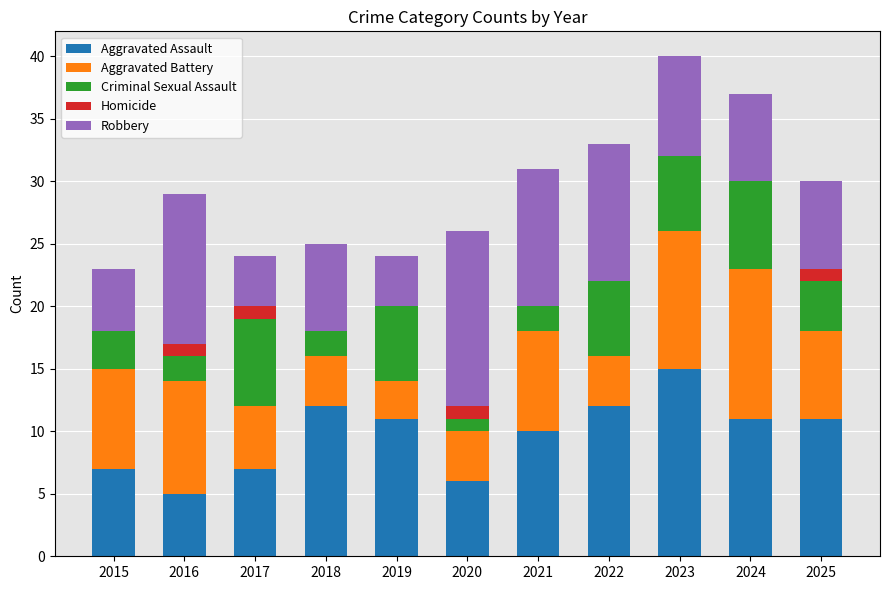

What is the sum of all Aggravated Assault values?

107